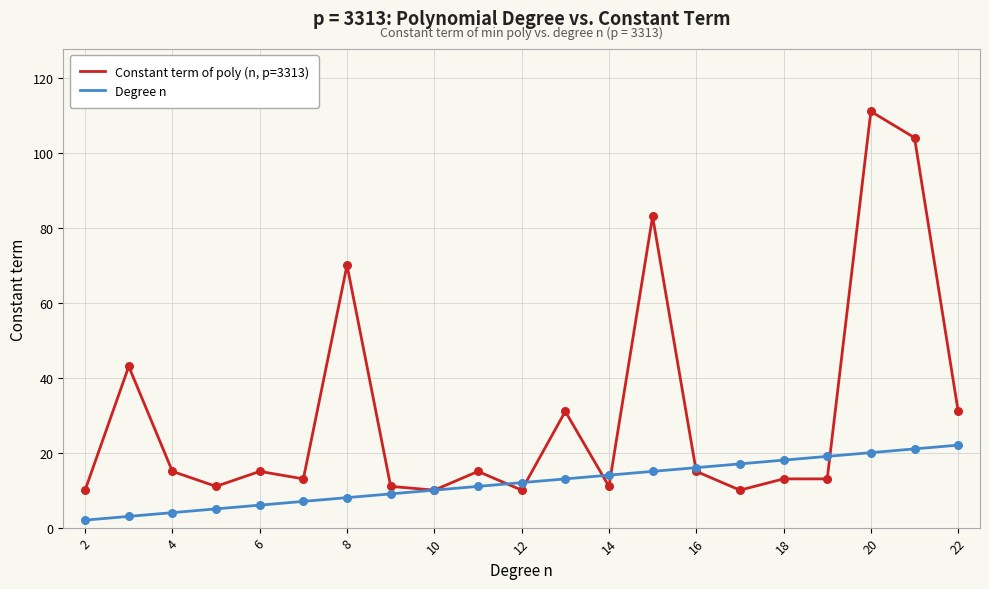

Which series has the widest spread of values?

Constant term of poly (n, p=3313)